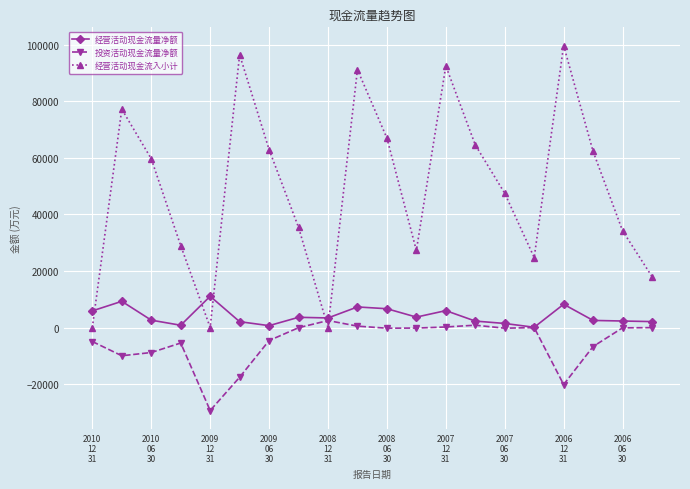

In 经营活动现金流入小计, how many points are lower than both neighbors (excluding endpoints)?

4